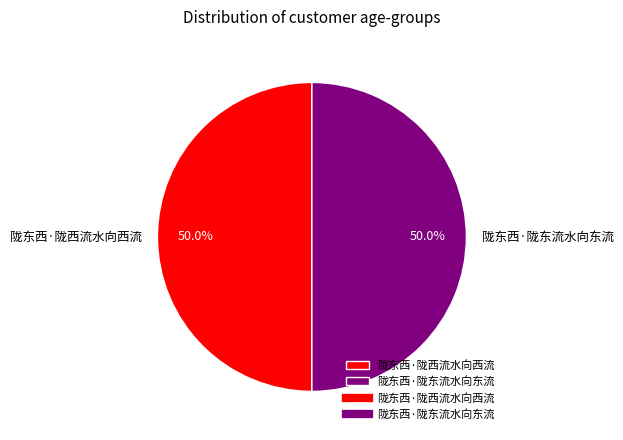

What percentage is NOT represented by 陇东西·陇东流水向东流?

50.0%